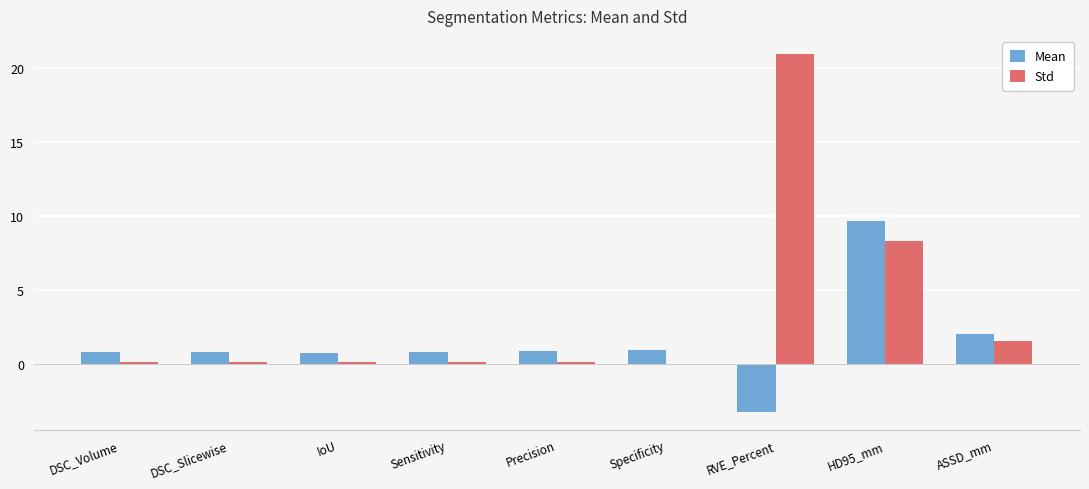

Are the bars horizontal?

No